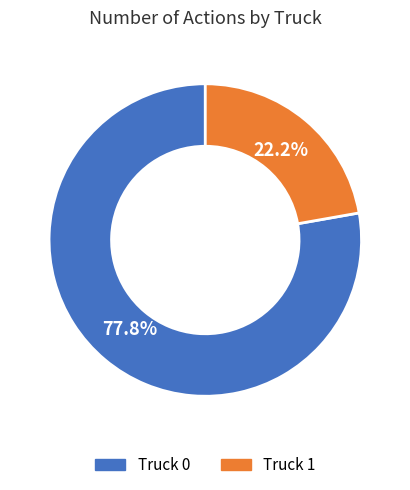

True or false: Truck 0 accounts for 91% of the total.

False